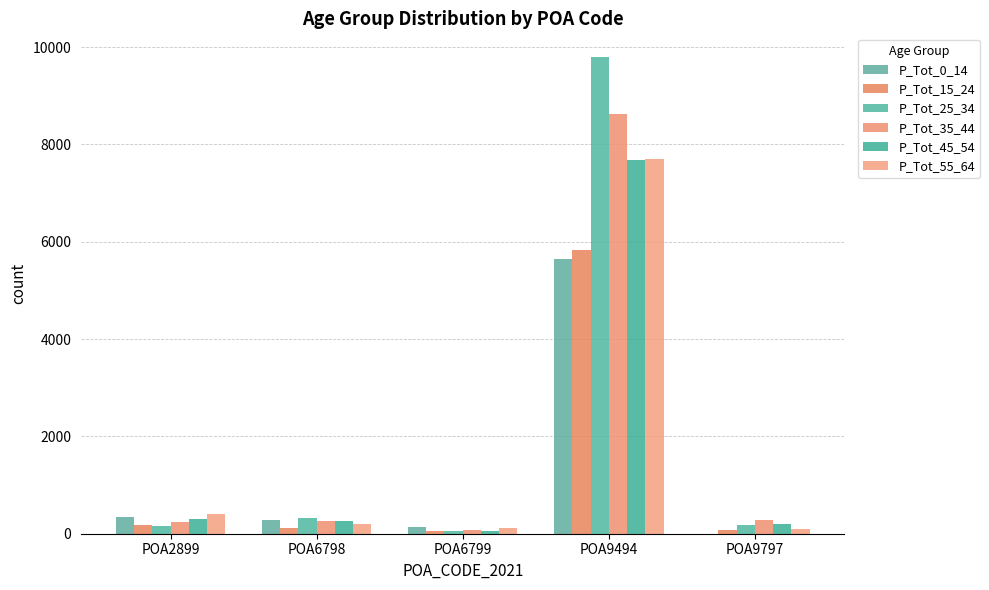

Reading left to right, transcribe all the data shown in this chart.

P_Tot_0_14: POA2899=351	POA6798=285	POA6799=130	POA9494=5643	POA9797=4
P_Tot_15_24: POA2899=186	POA6798=127	POA6799=49	POA9494=5840	POA9797=72
P_Tot_25_34: POA2899=154	POA6798=319	POA6799=65	POA9494=9793	POA9797=189
P_Tot_35_44: POA2899=250	POA6798=271	POA6799=85	POA9494=8616	POA9797=275
P_Tot_45_54: POA2899=297	POA6798=263	POA6799=53	POA9494=7674	POA9797=190
P_Tot_55_64: POA2899=409	POA6798=210	POA6799=111	POA9494=7709	POA9797=103